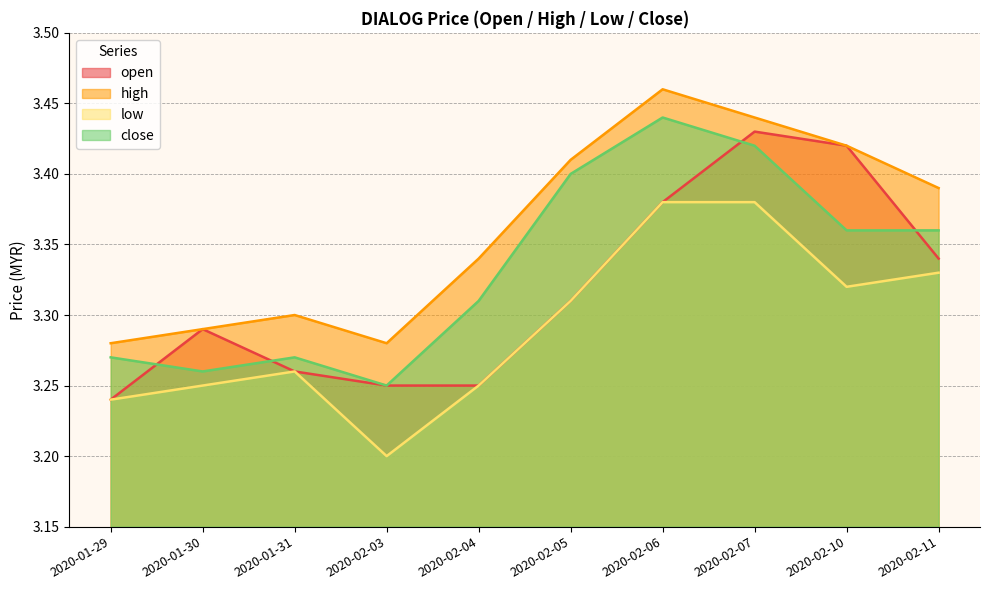

What is the sum of the close values at 2020-02-05 and 2020-01-30?

6.7